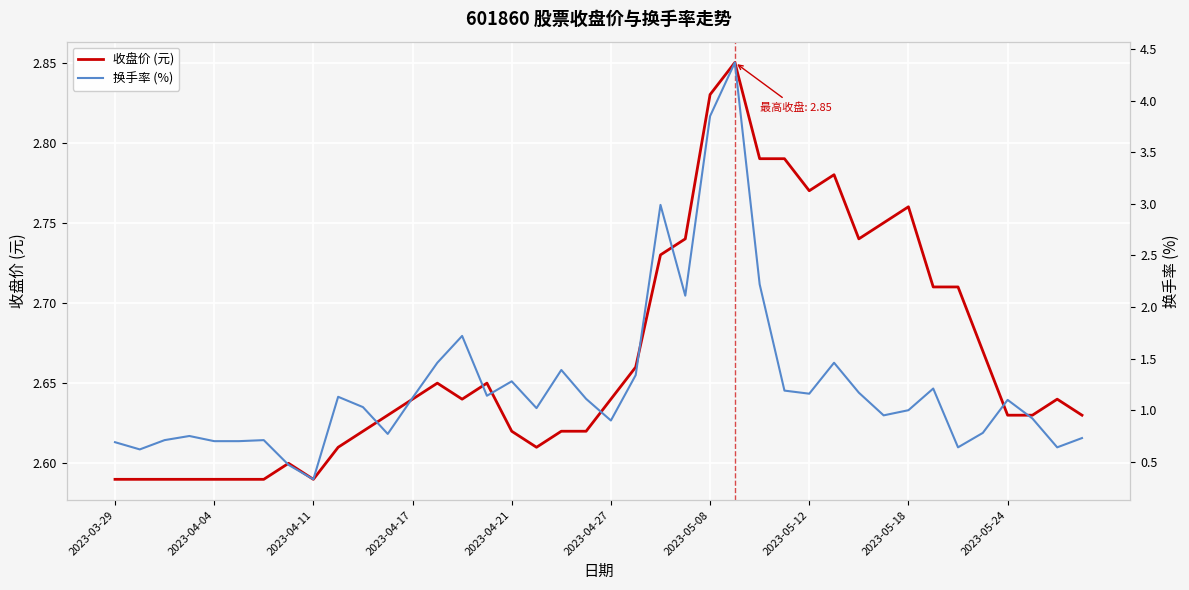

What is the difference between the maximum and second lowest values in the 换手率 series?

3.9